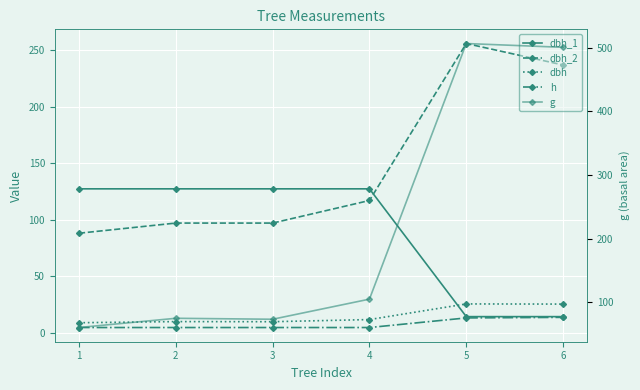

In dbh, how many points are higher than both neighbors (excluding endpoints)?

2